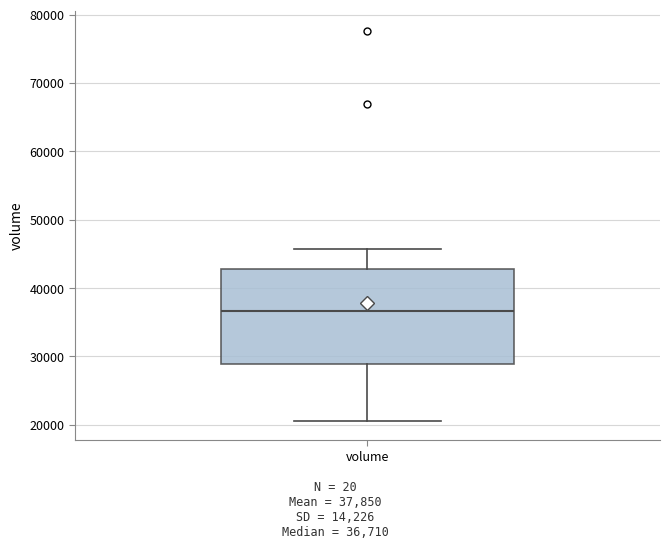

Read this box plot against the y-axis: the position of the median line, the range covered by the box, and the ends of both whiskers. The values are not printed on the chart, so give them approximately, as read against the axis.

median 37000, box 29000 to 43000, whiskers 21000 to 46000